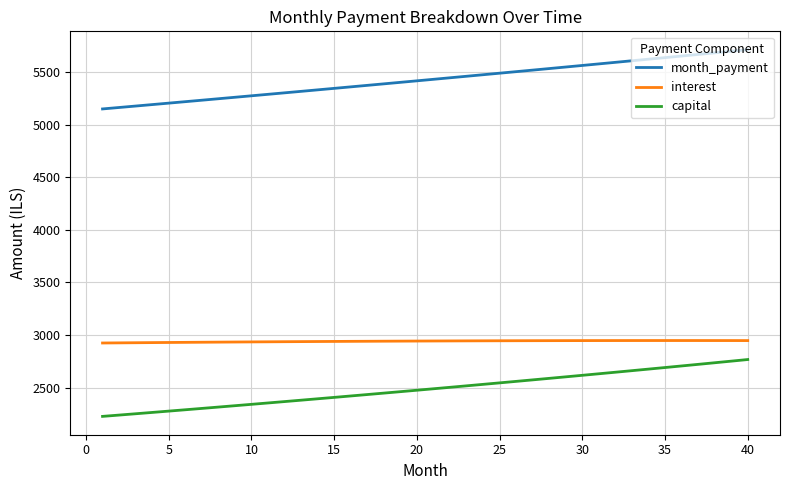

How many lines are shown in the chart?

3